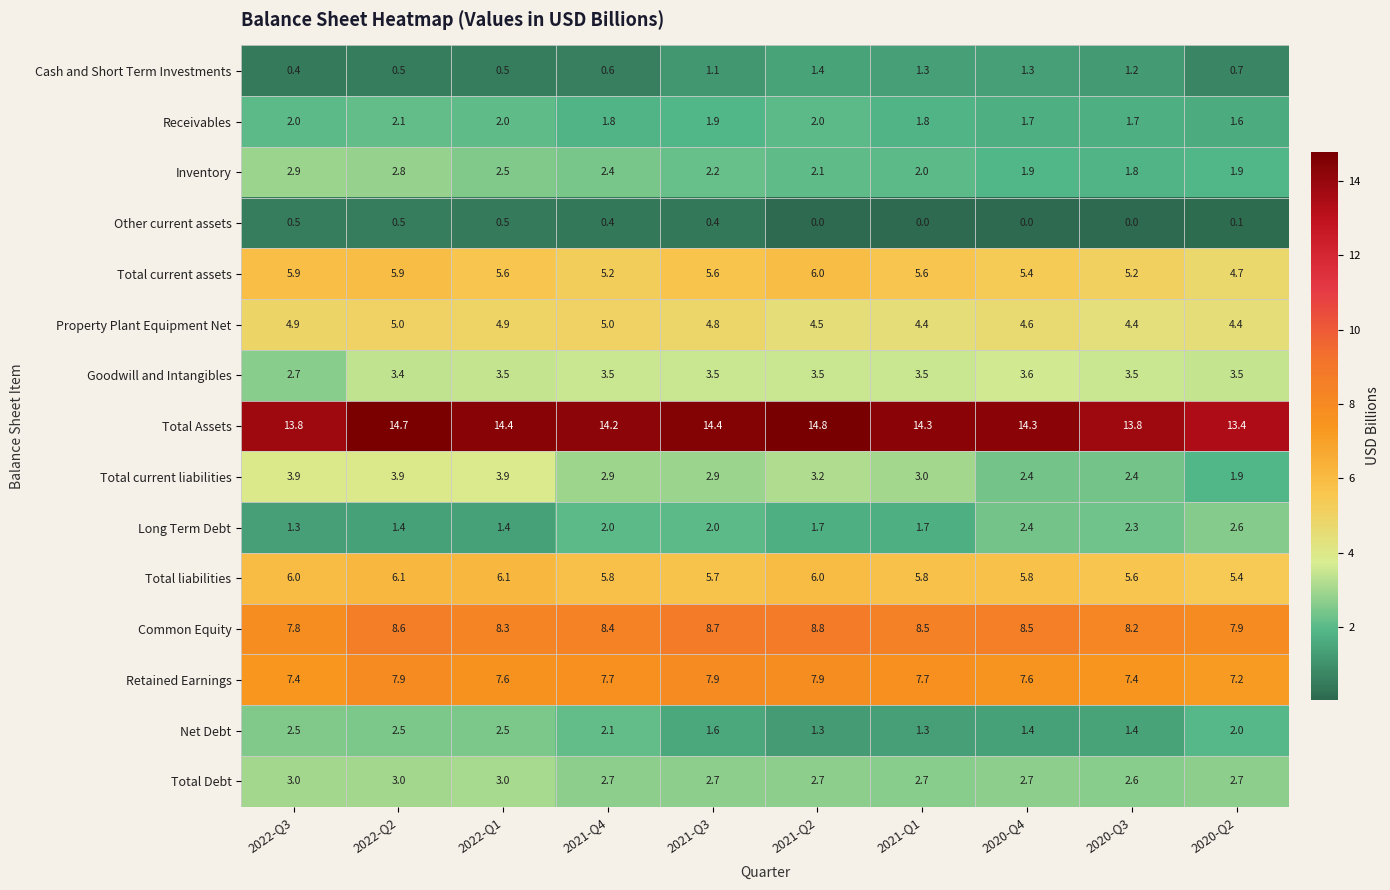

What value does the Receivables series have at 2020-Q4?

1.7